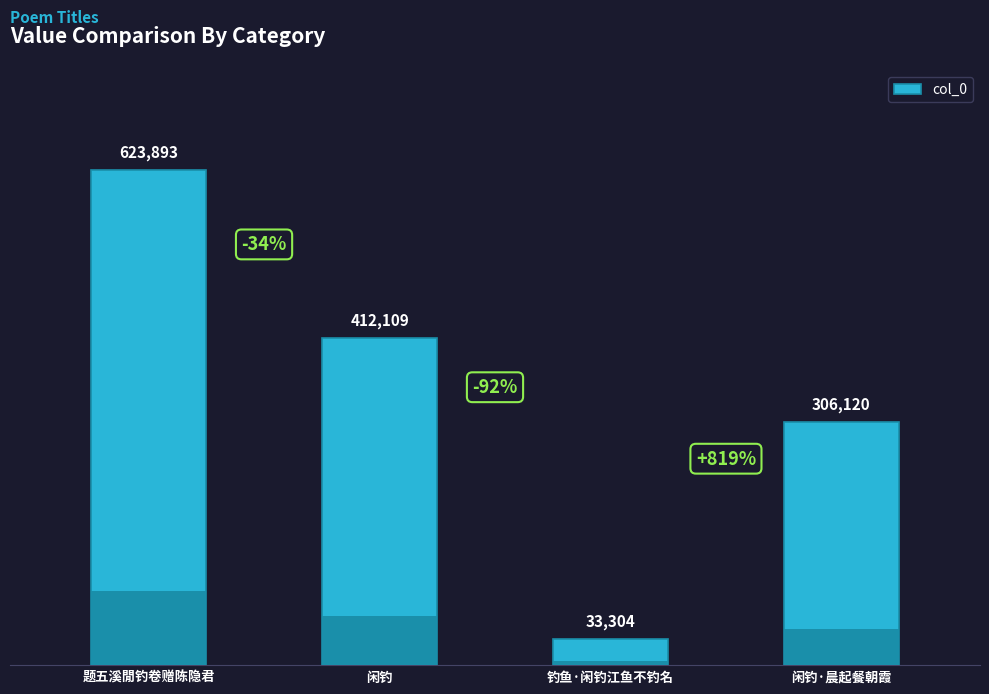

Reading left to right, transcribe all the data shown in this chart.

题五溪閒钓卷赠陈隐君=623893	闲钓=412109	钓鱼·闲钓江鱼不钓名=33304	闲钓·晨起餐朝霞=306120